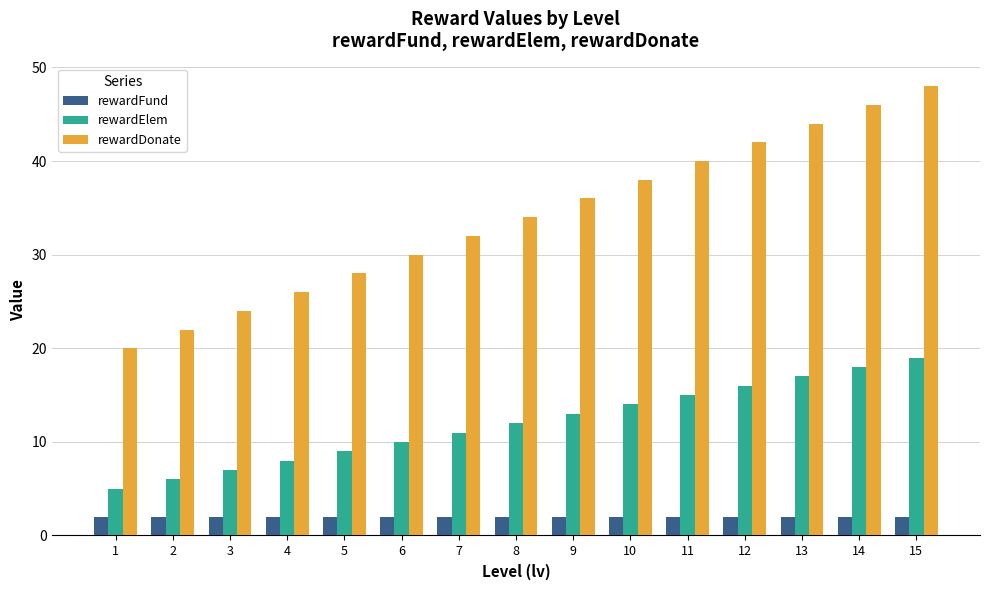

Rank the series by their average value, from lowest to highest.

rewardFund, rewardElem, rewardDonate